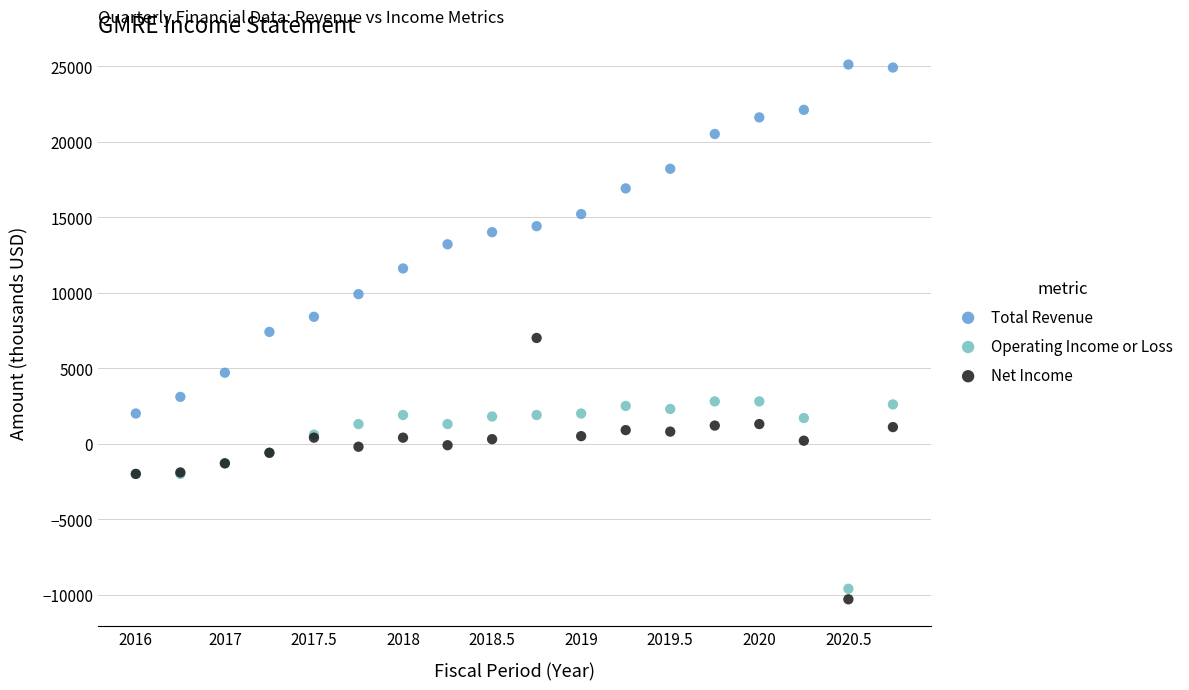

Which series has the widest spread of Y values?

Total Revenue